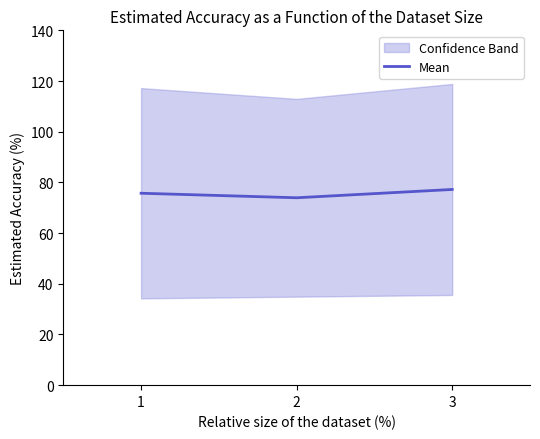

Reading left to right, what are all the values shown in this chart?

75.7	73.9	77.2